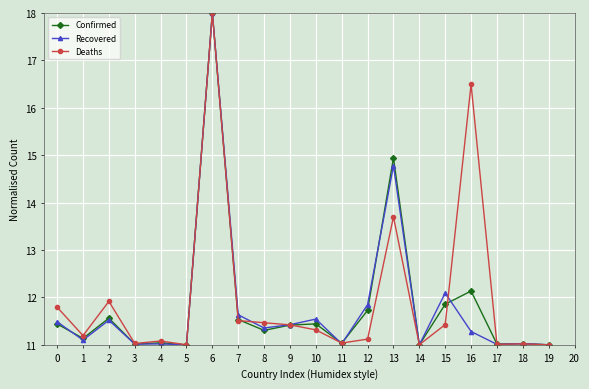

True or false: Recovered and Deaths intersect in this chart.

True